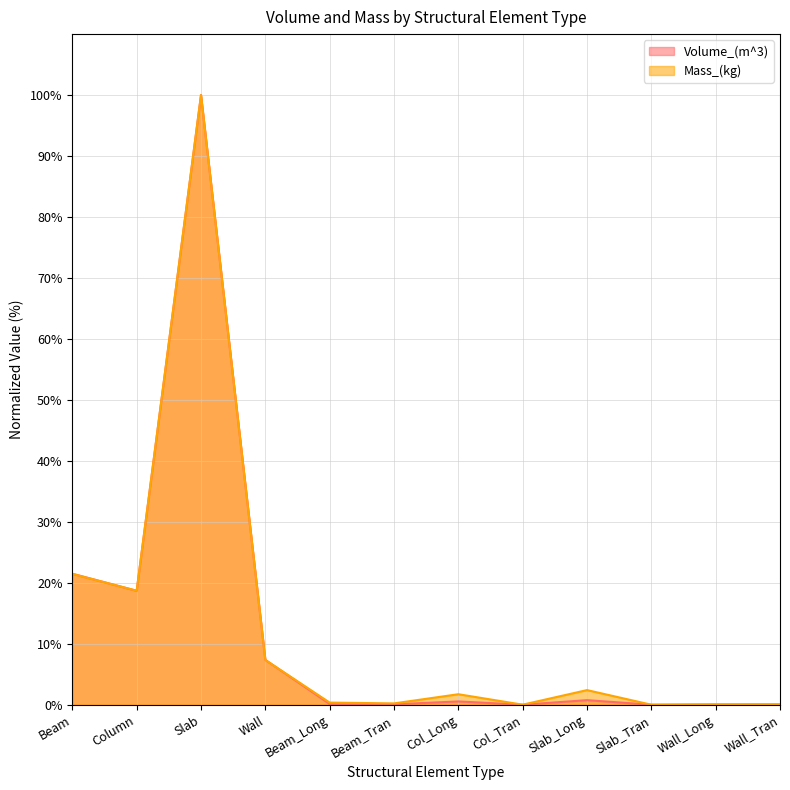

How many series are shown in this chart?

2